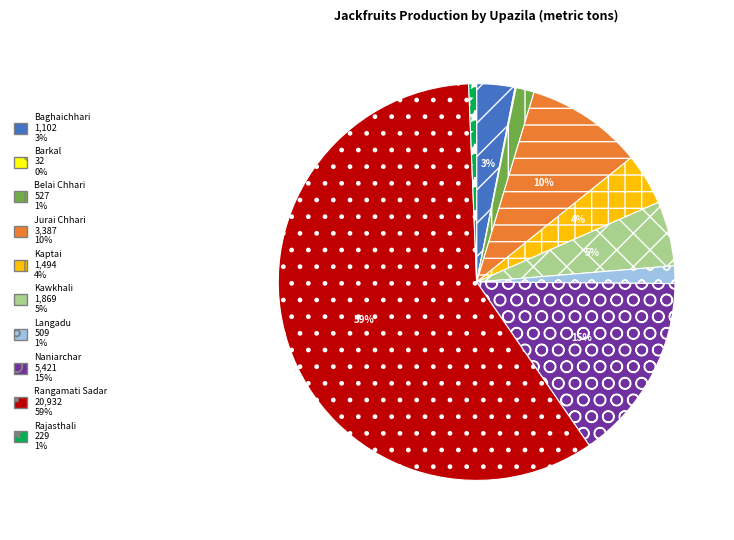

Is the sum of Kawkhali and Kaptai greater than half?

No